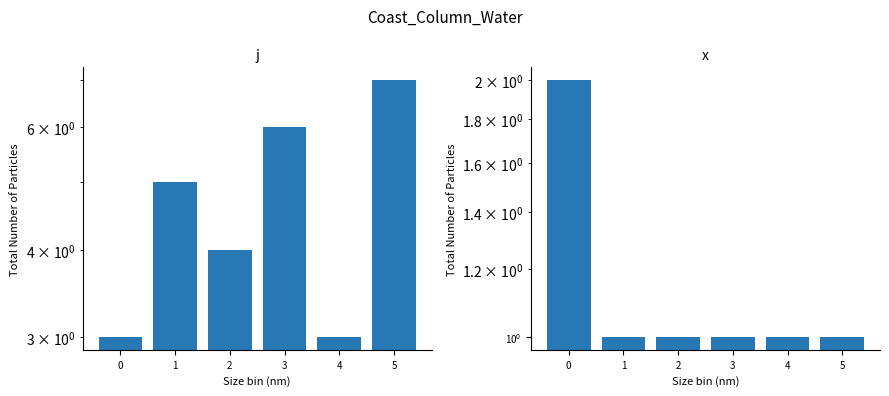

What is the value of the x bar at the 4th from the left?

1